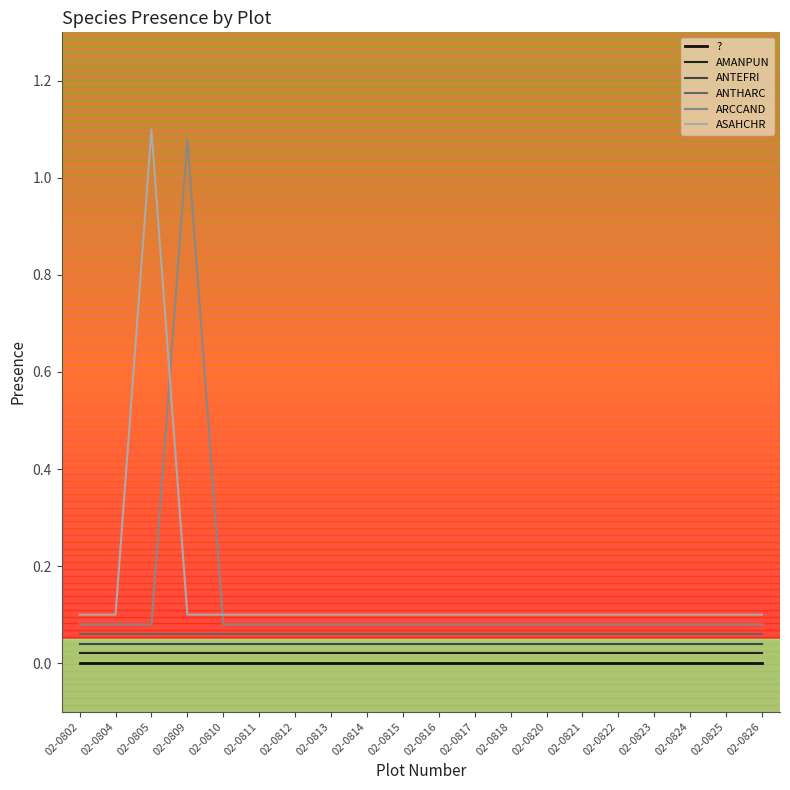

Is this an area chart (filled region under the line)?

No